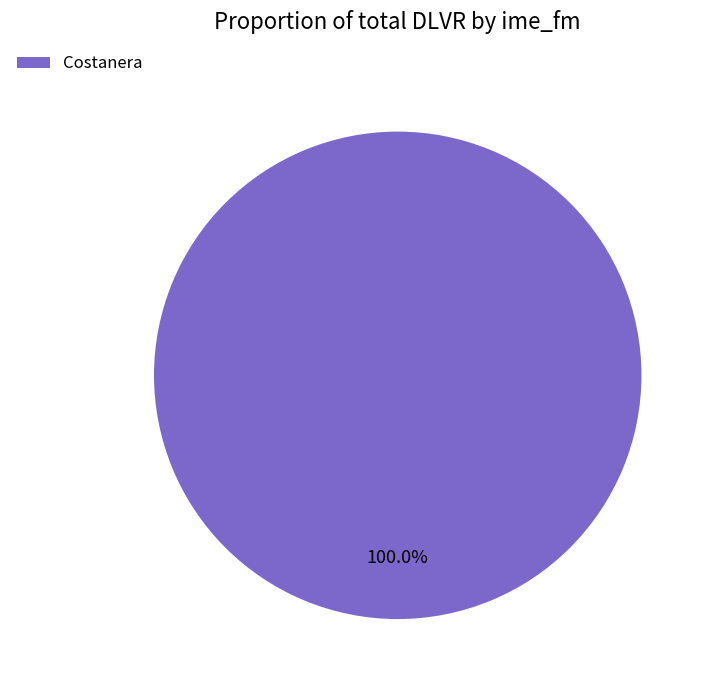

Does Costanera represent more than half of the total?

Yes